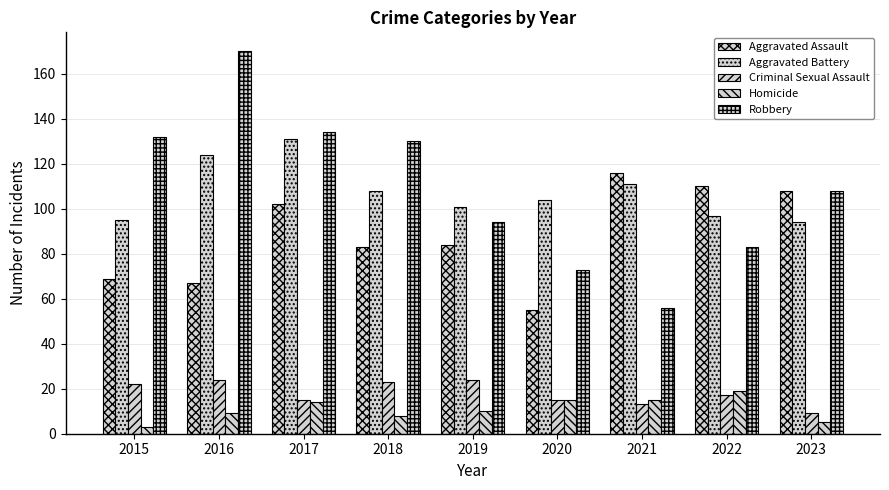

What is the sum of all Aggravated Assault values?

794